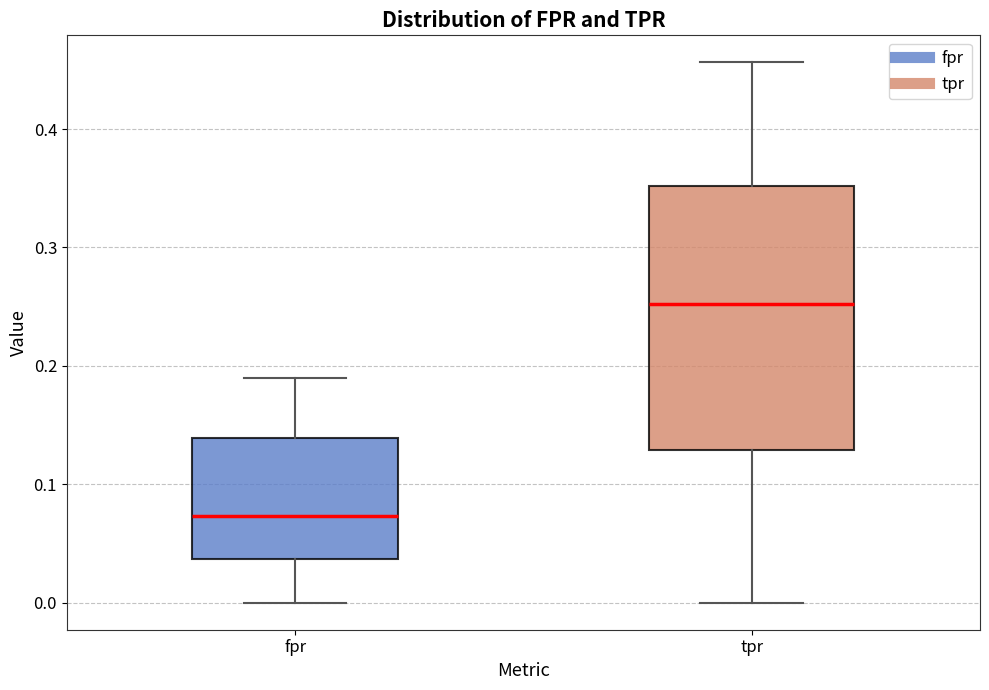

Reading left to right, transcribe this box plot: for each box, give where its median line is, the range the box spans, and where its two whiskers end, as read against the y-axis. The values are not printed on the chart, so give them approximately, as read against the axis.

fpr: median 0.07, box 0.04 to 0.14, whiskers 0.00 to 0.19
tpr: median 0.25, box 0.13 to 0.35, whiskers 0.00 to 0.46